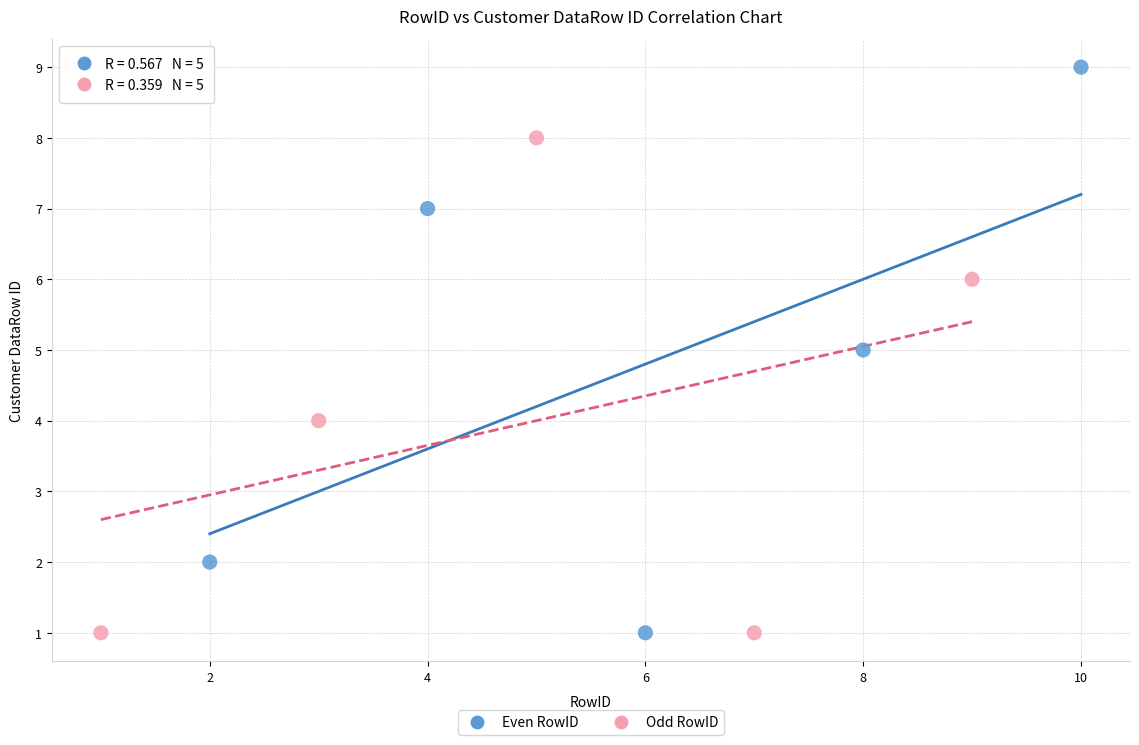

Which series has the largest Y range (max minus min)?

Even RowID